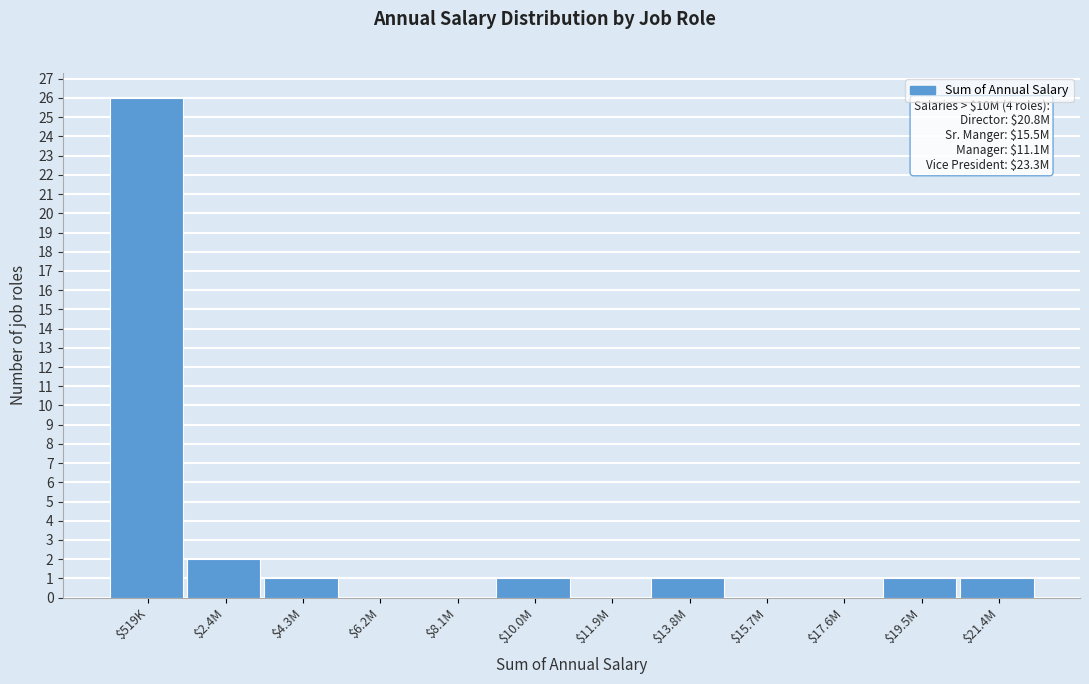

What is the sum of all values?

33